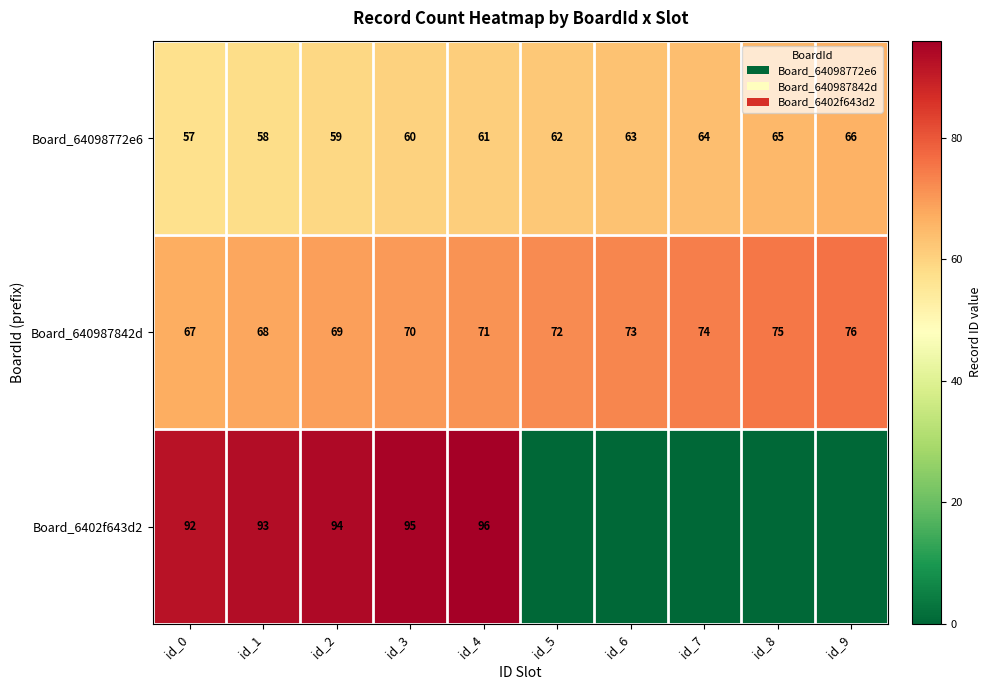

How many series are shown in this chart?

3